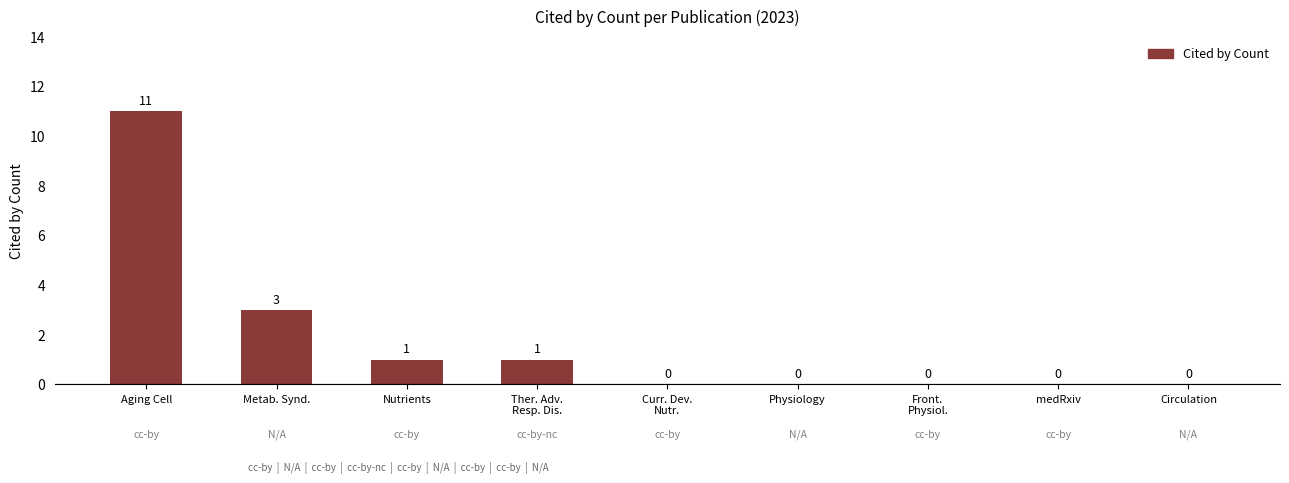

Does the chart contain stacked bars?

No